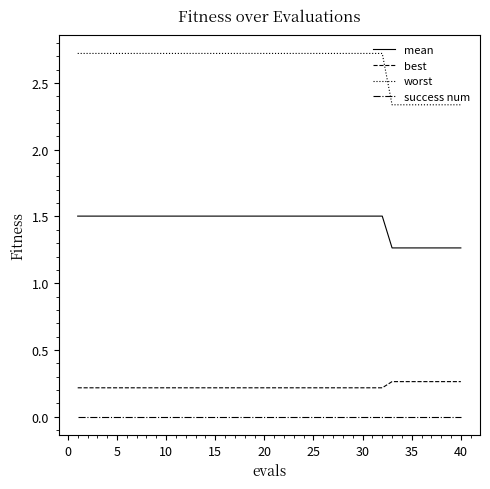

True or false: mean and worst cross at least once.

False